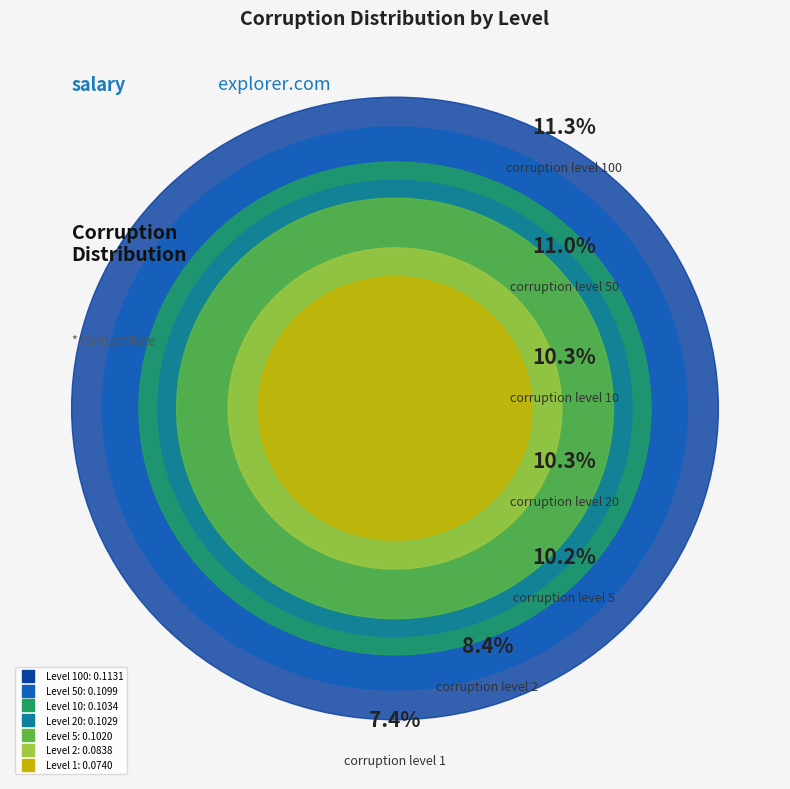

How many segments does this pie chart have?

7